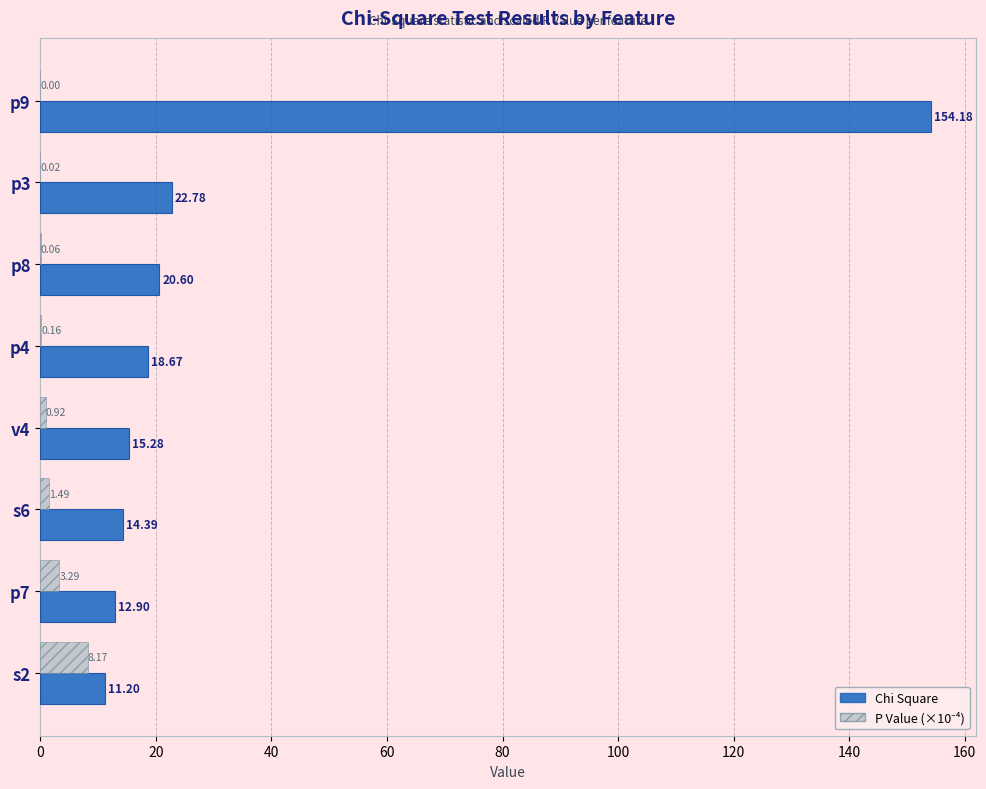

At which category is the sum across all series the highest?

p9